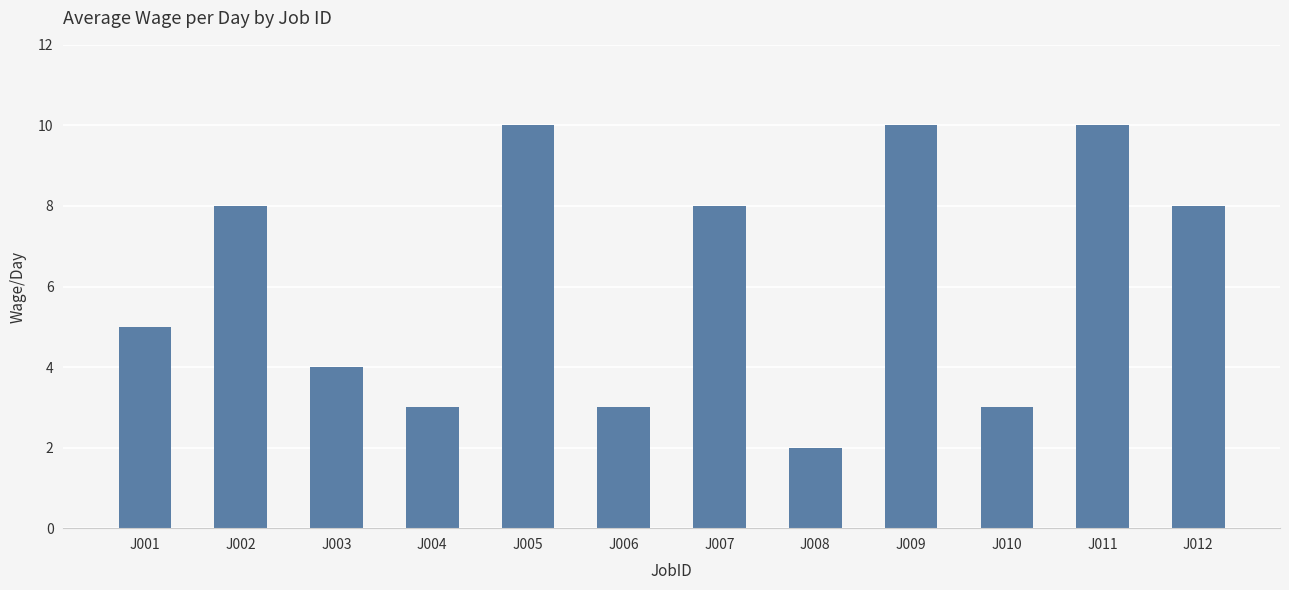

What is the minimum value shown in the chart?

2